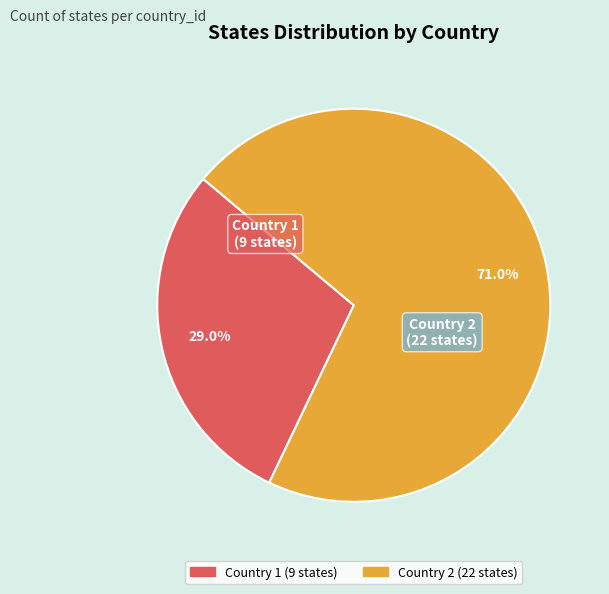

Do Country 1 and Country 2 together represent more than half of the pie?

Yes